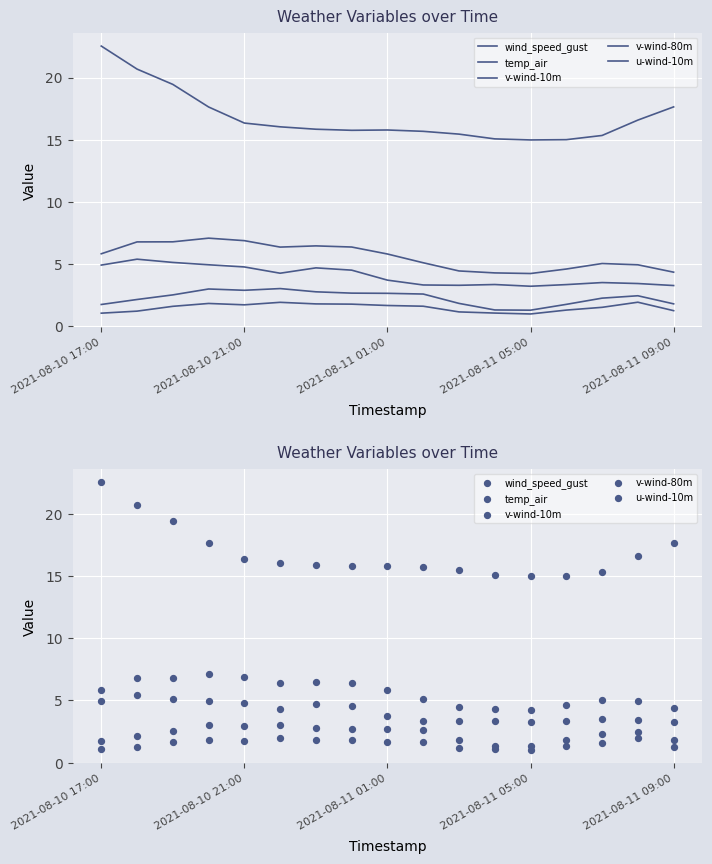

Which series reaches the maximum Y coordinate?

temp_air